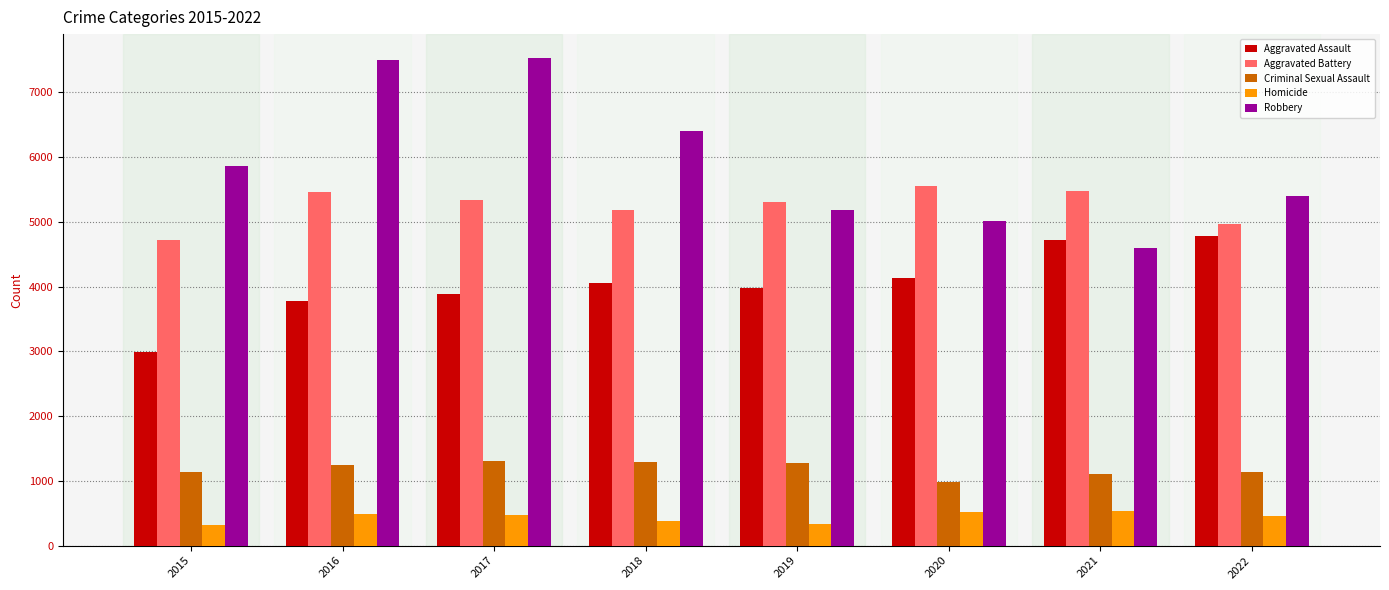

What is the value of the Aggravated Battery bar at the 1st from the left?

4721